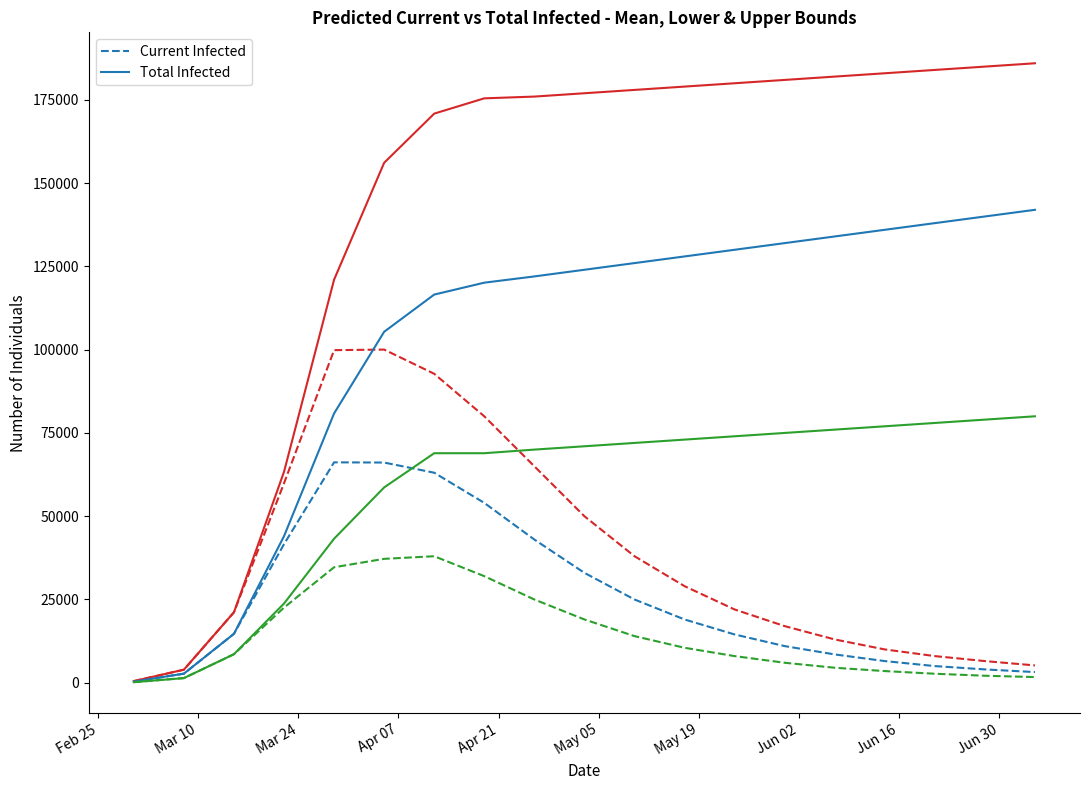

How many lines are shown in the chart?

6